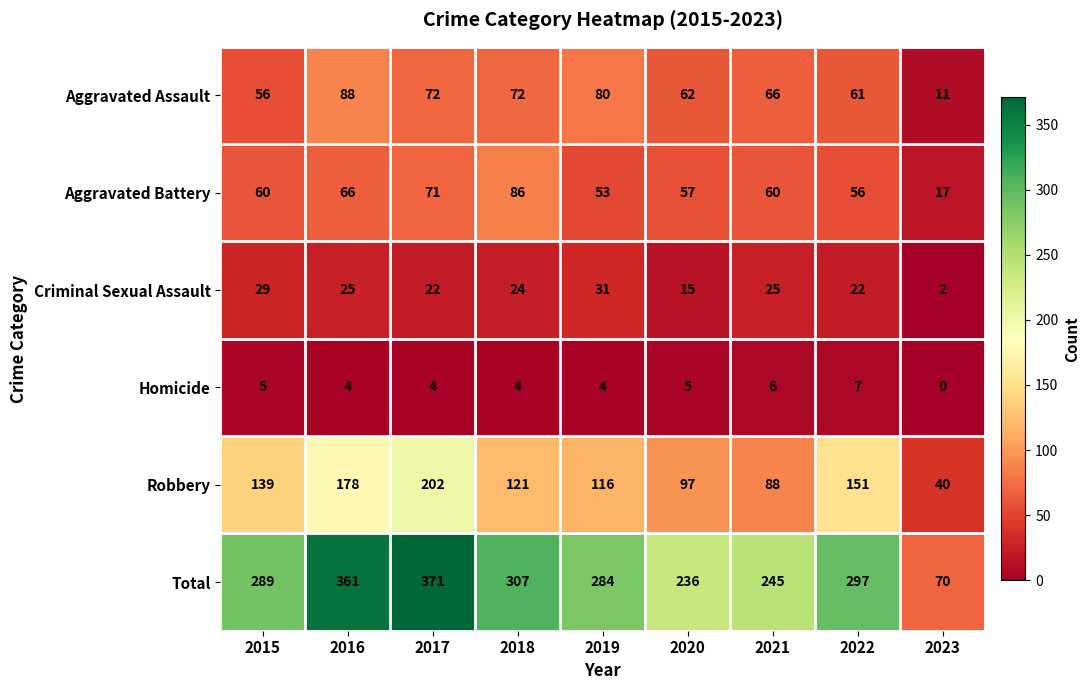

What value does the Total series have at 2019?

284